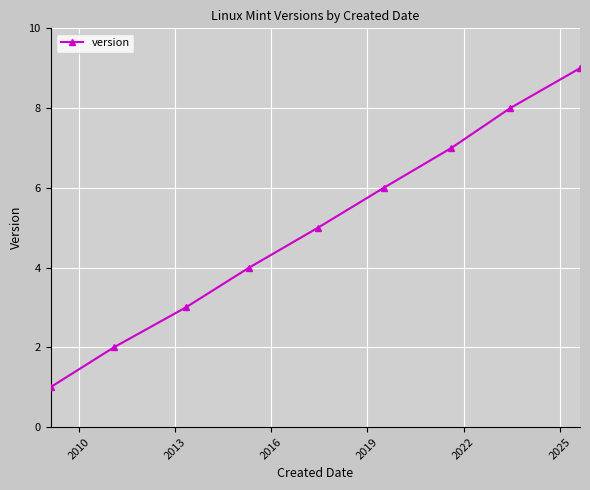

What is the difference between the maximum and second lowest values?

7